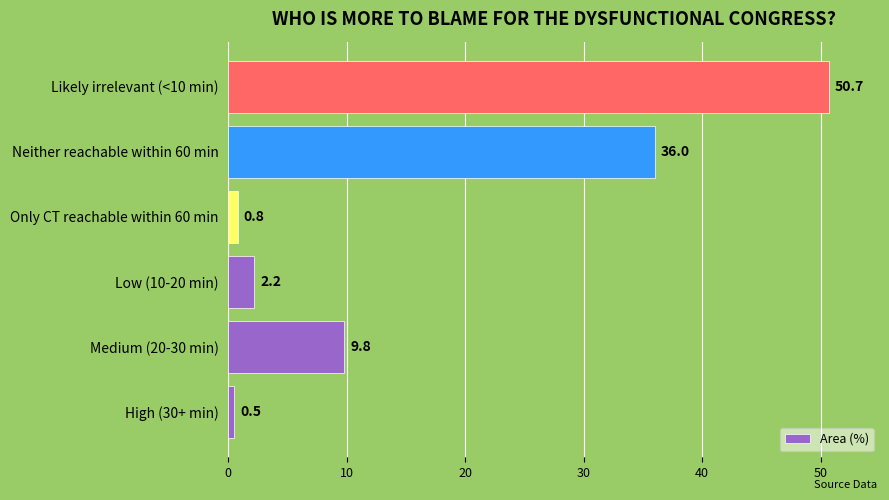

How many values exceed 9?

3